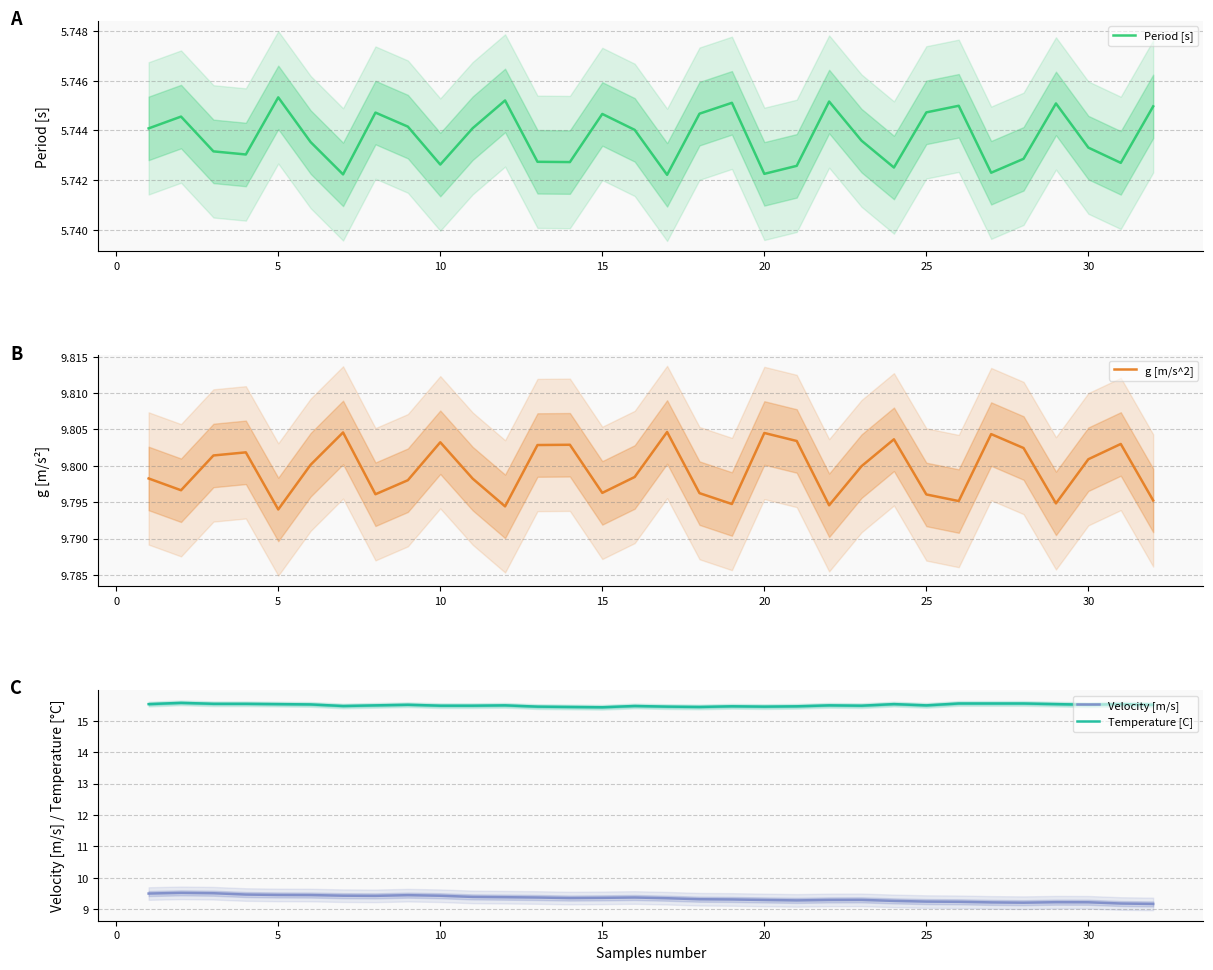

True or false: Temperature [C] and Velocity [m/s] intersect in this chart.

False